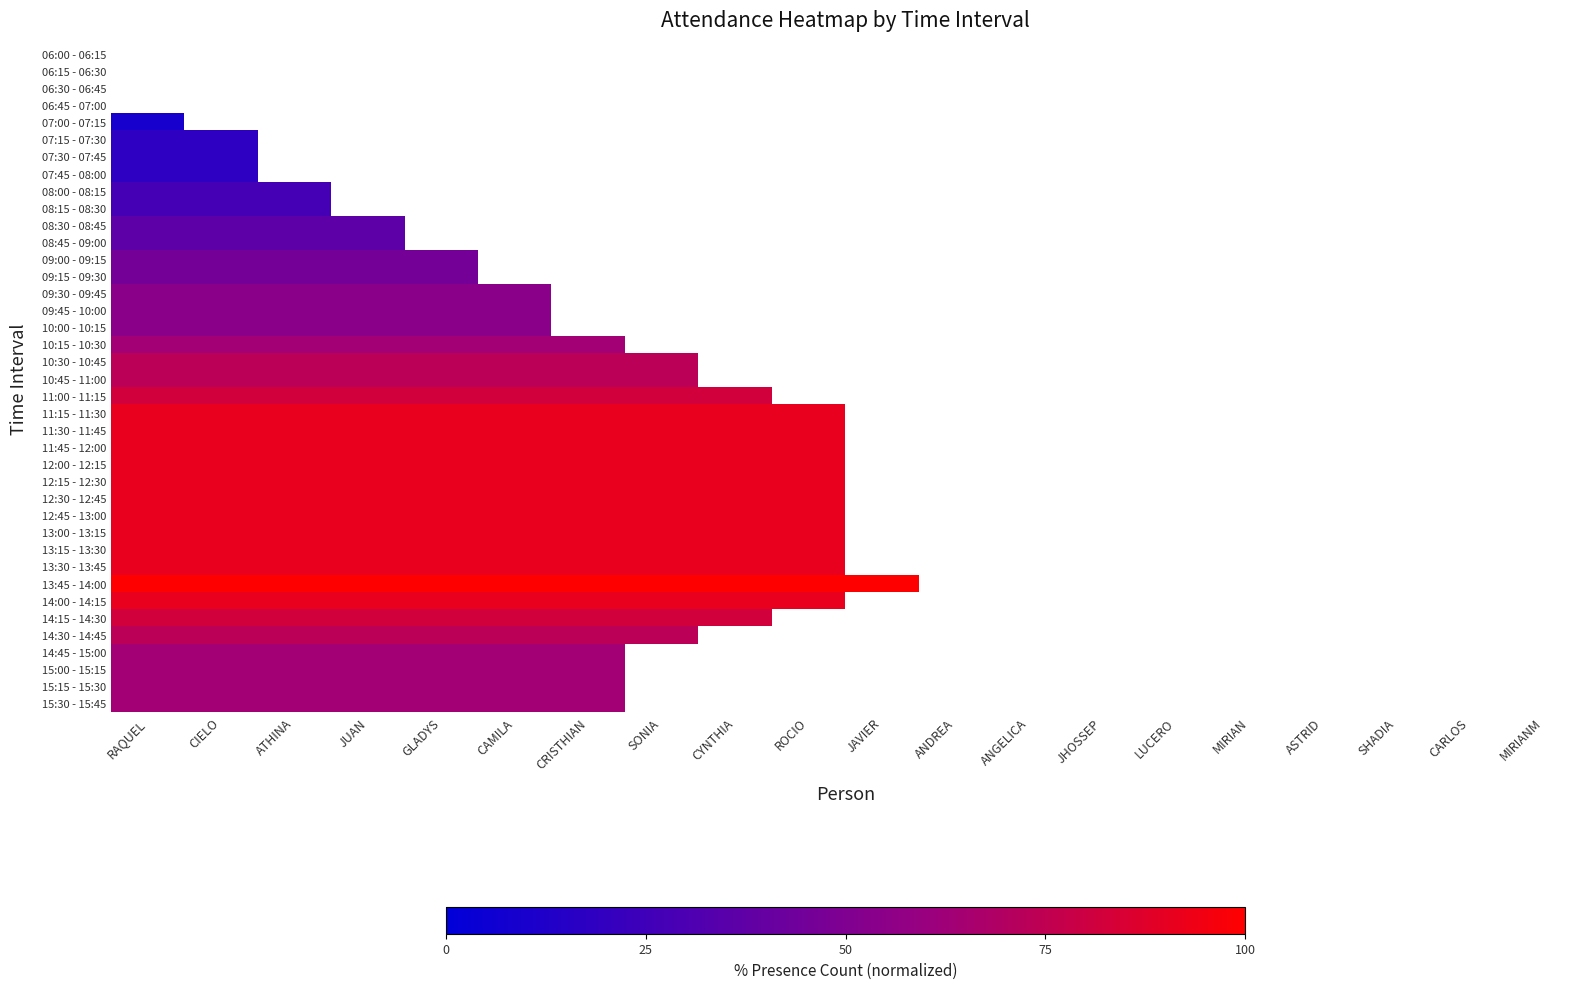

How many data points does each series have?

20